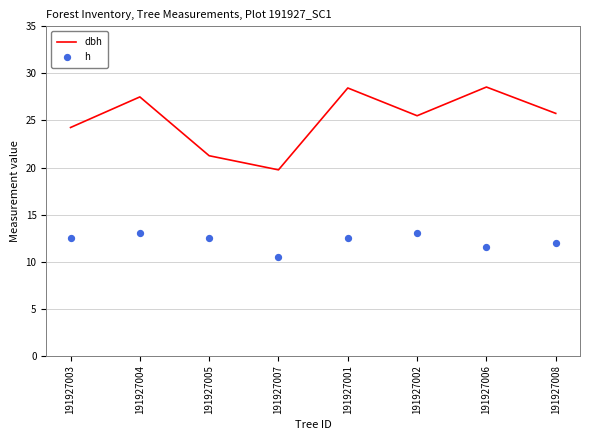

What is the total value across all series at 191927006?

40.0